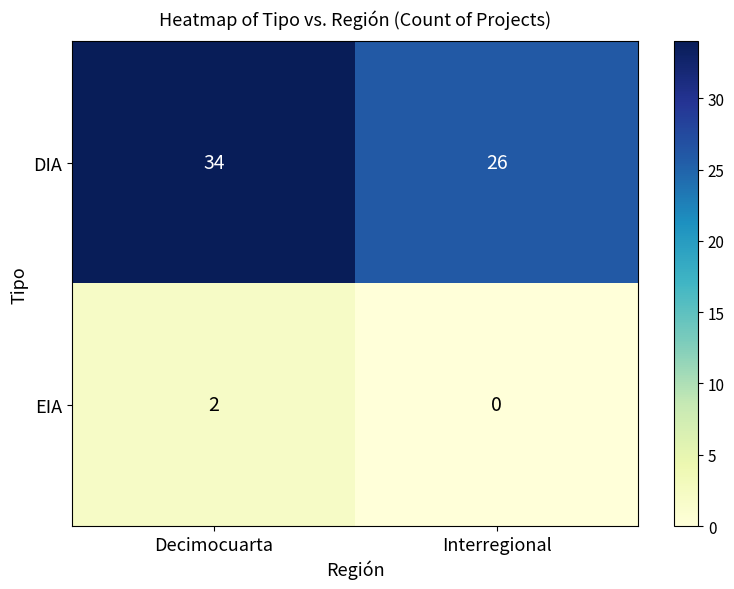

What is the spread (max minus min) of values at Decimocuarta?

32